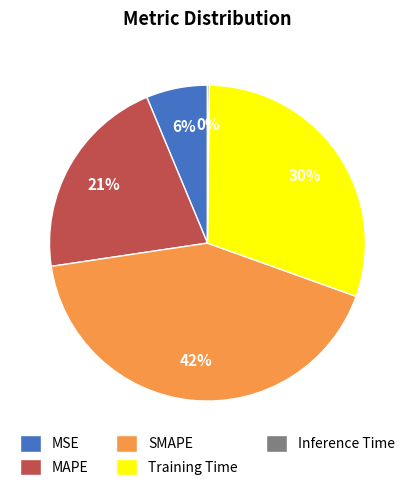

True or false: MSE accounts for 1% of the total.

False